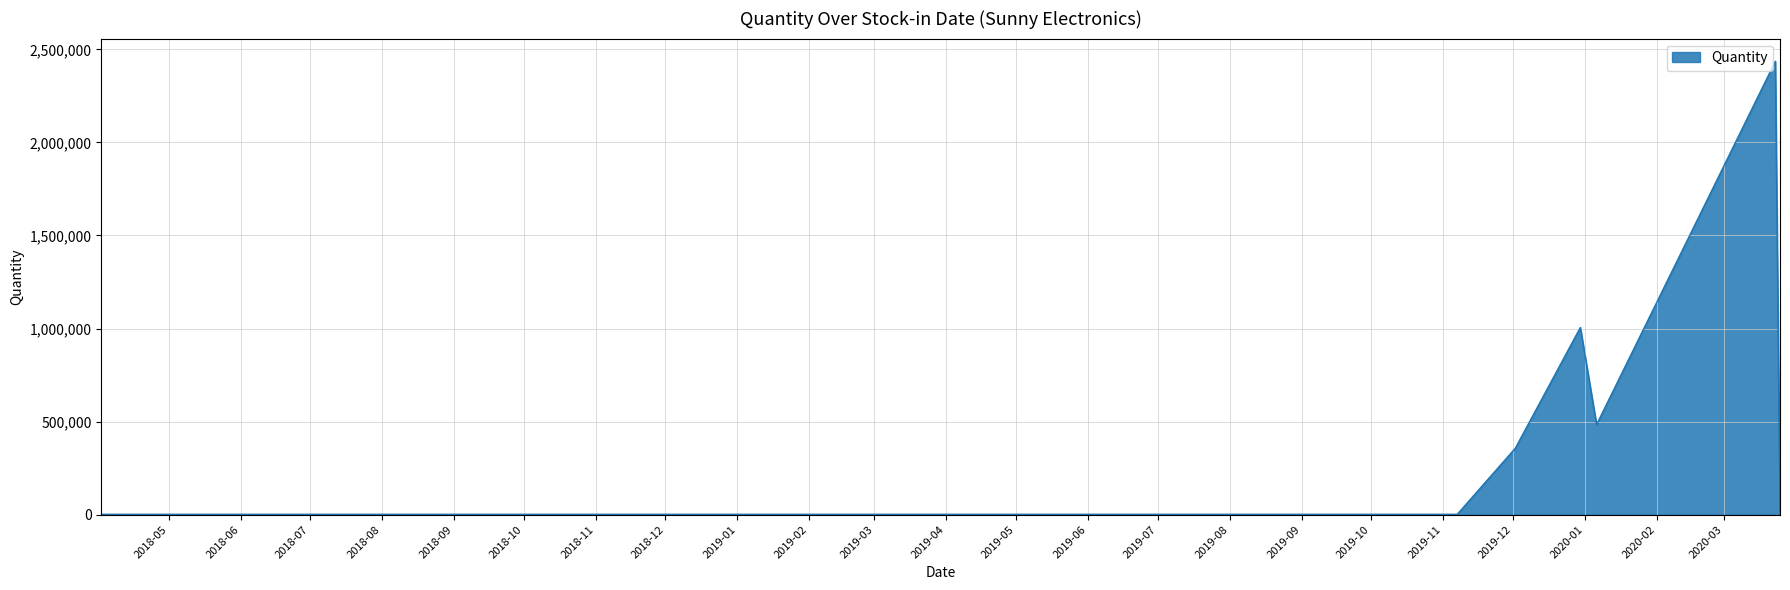

How many categories are shown in the chart?

7